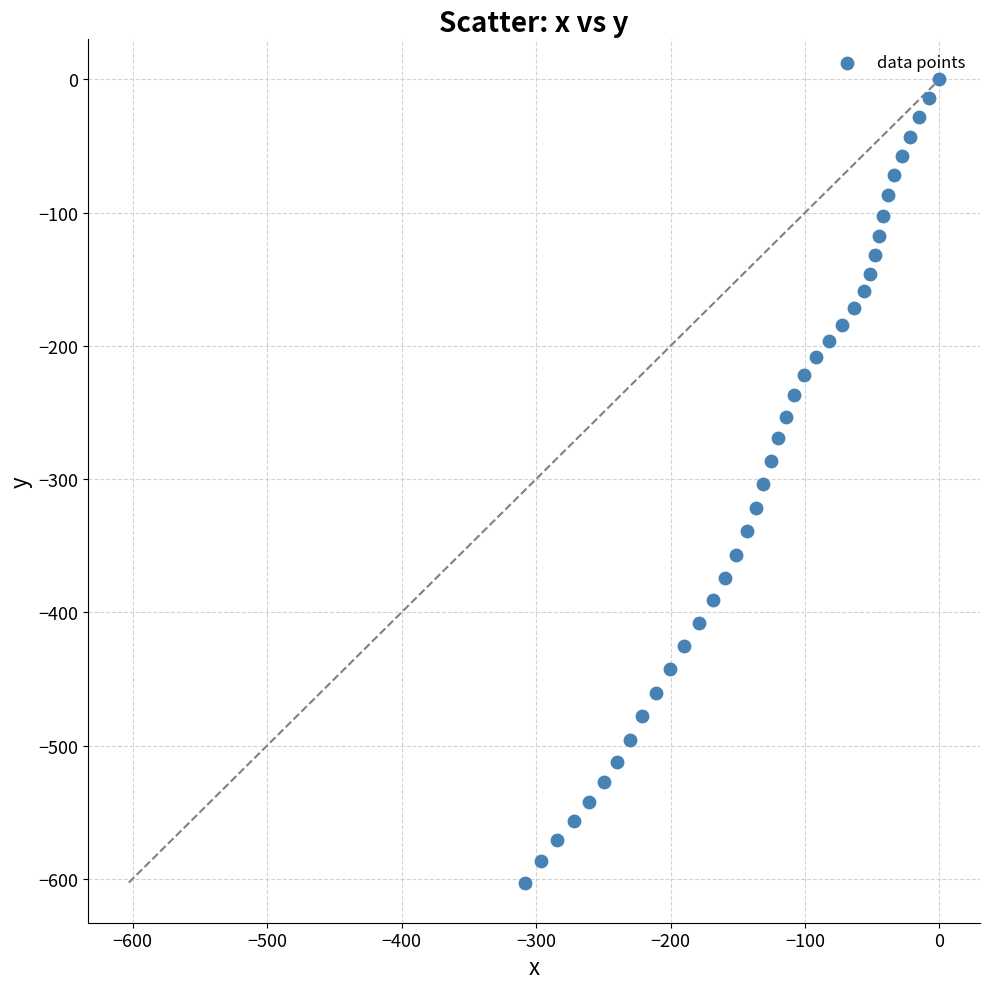

What is the range of Y values (max minus min)?

602.8